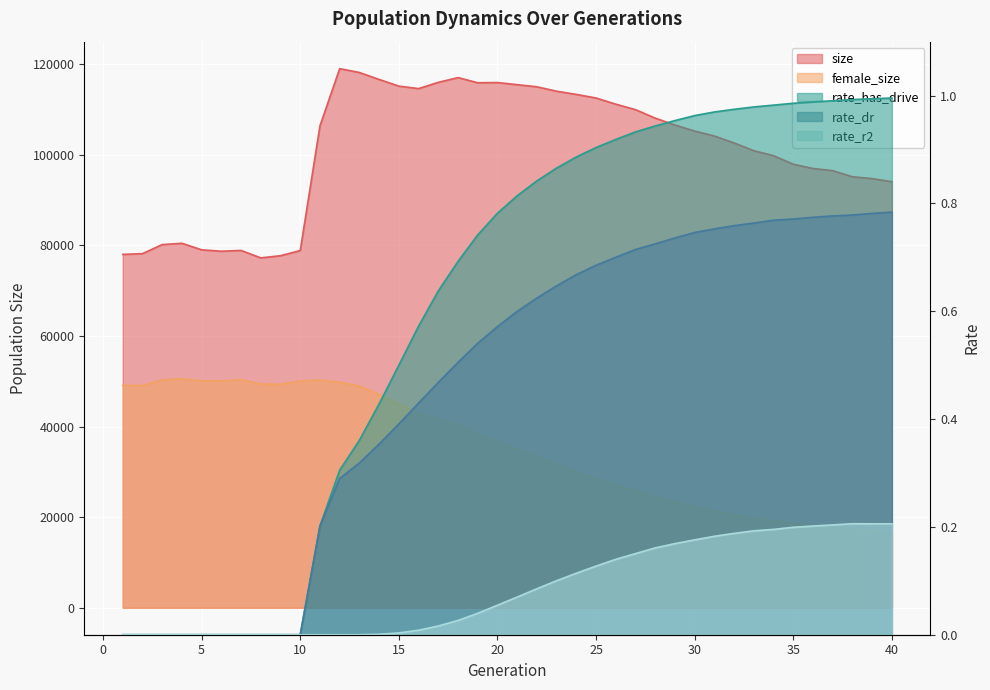

Which series changed the most between 1 and 30?

size